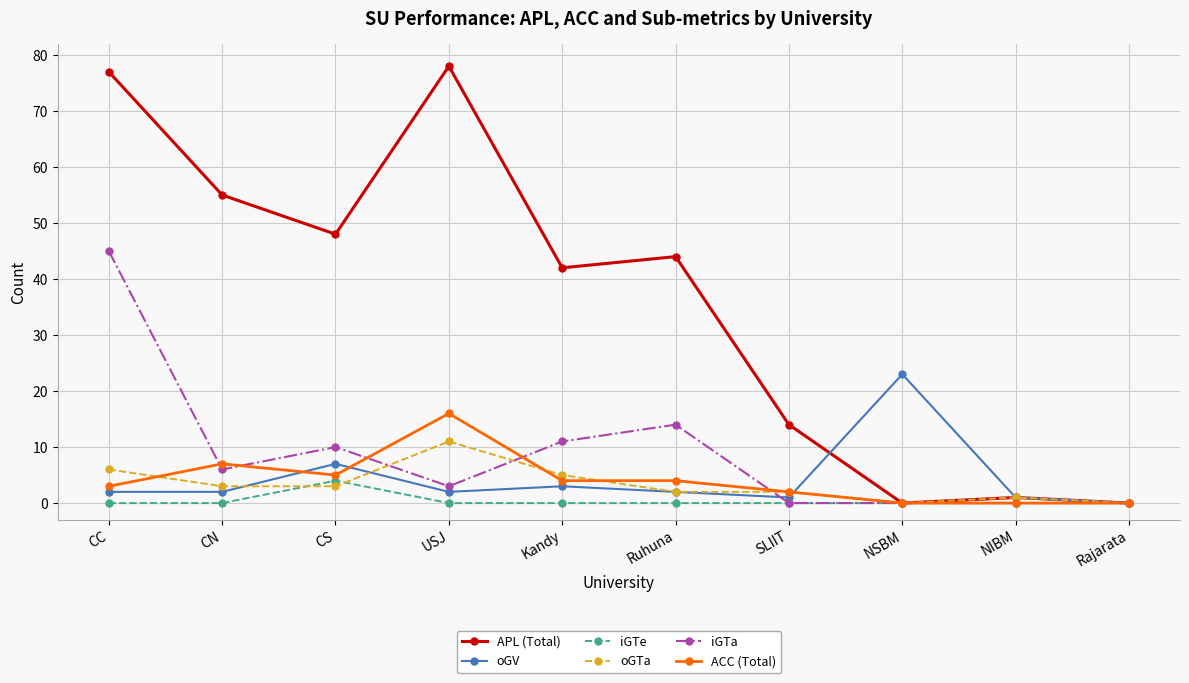

The value of iGTa at NSBM is -16. True or false?

False